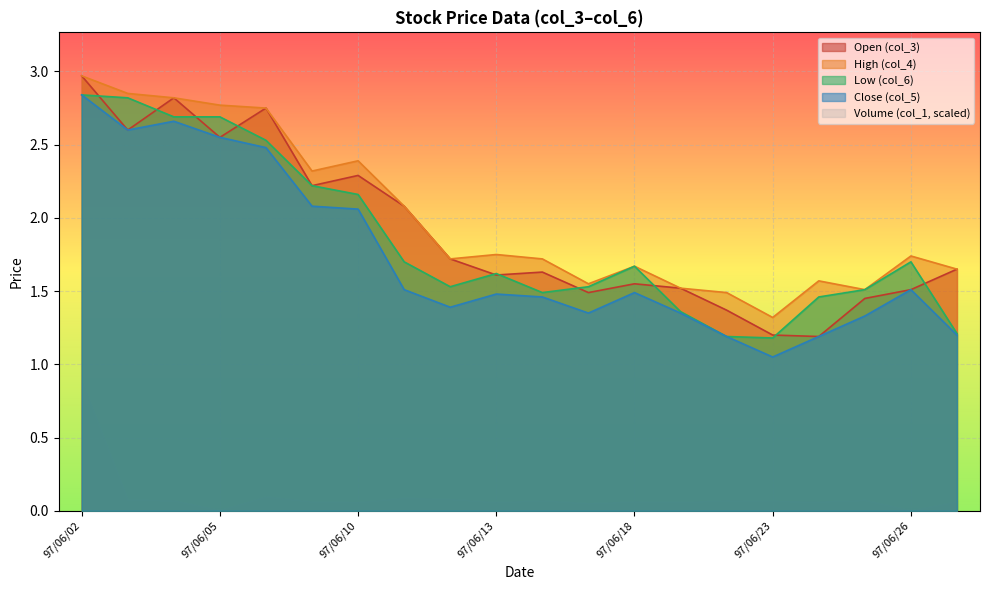

Which series has the largest total across all categories?

High (col_4)